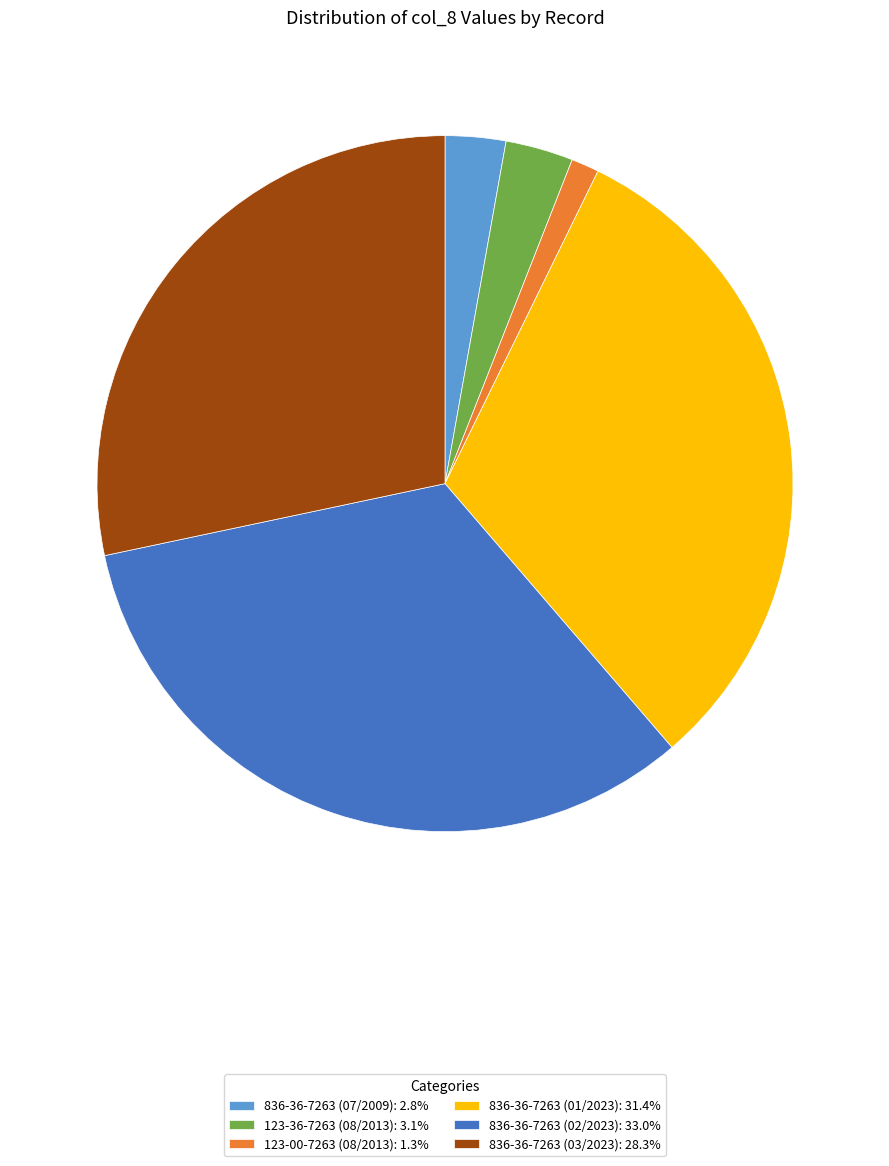

Do 836-36-7263 (01/2023) and 836-36-7263 (02/2023) together represent more than half of the pie?

Yes